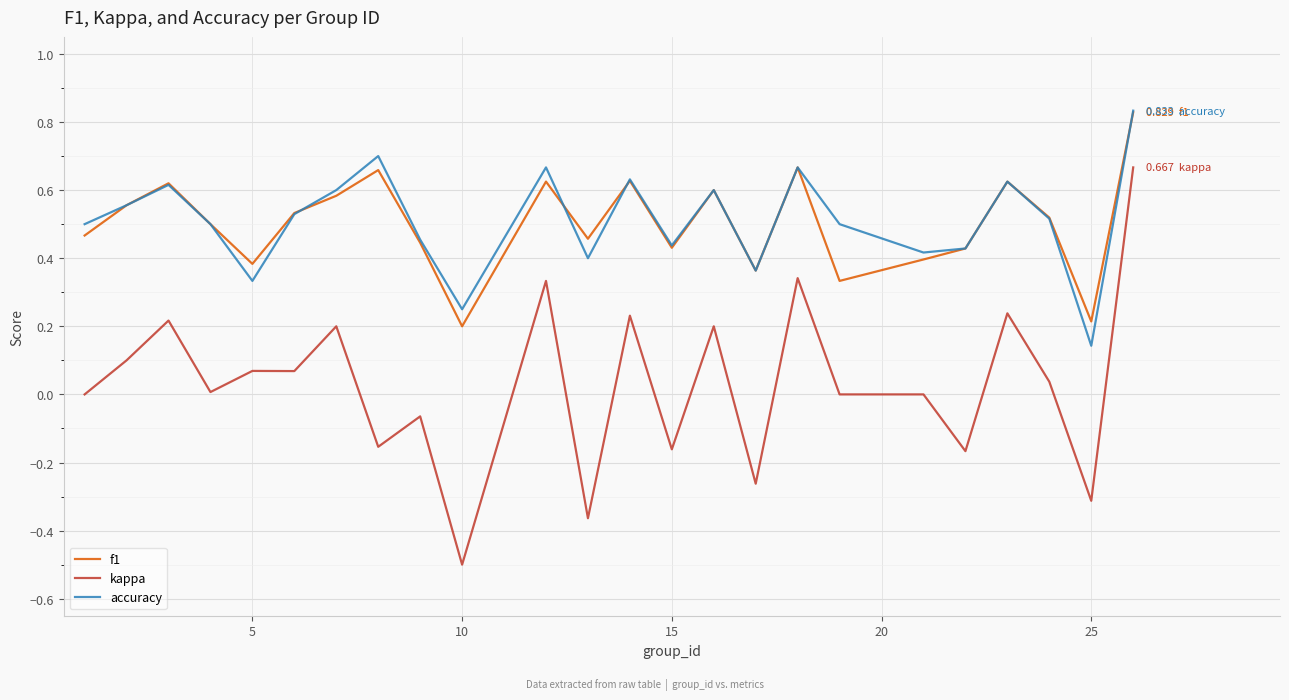

Which series has the widest spread of values?

kappa